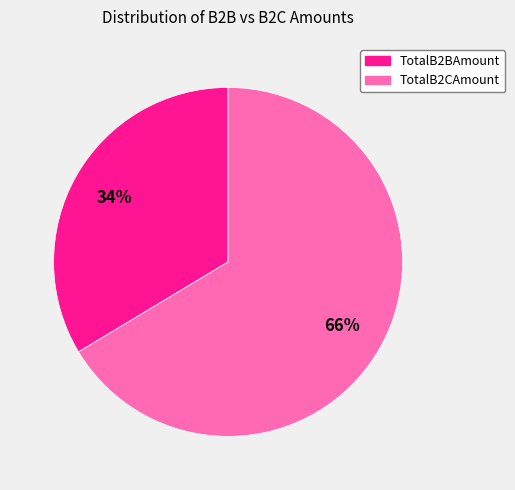

What is the smallest slice in the pie chart?

TotalB2BAmount